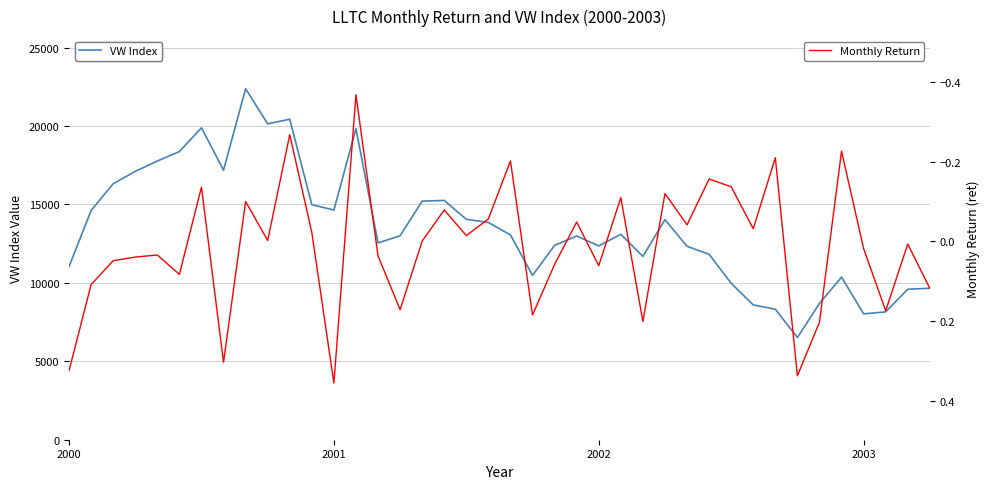

The Monthly Return series shows 0.0 at 4. True or false?

False